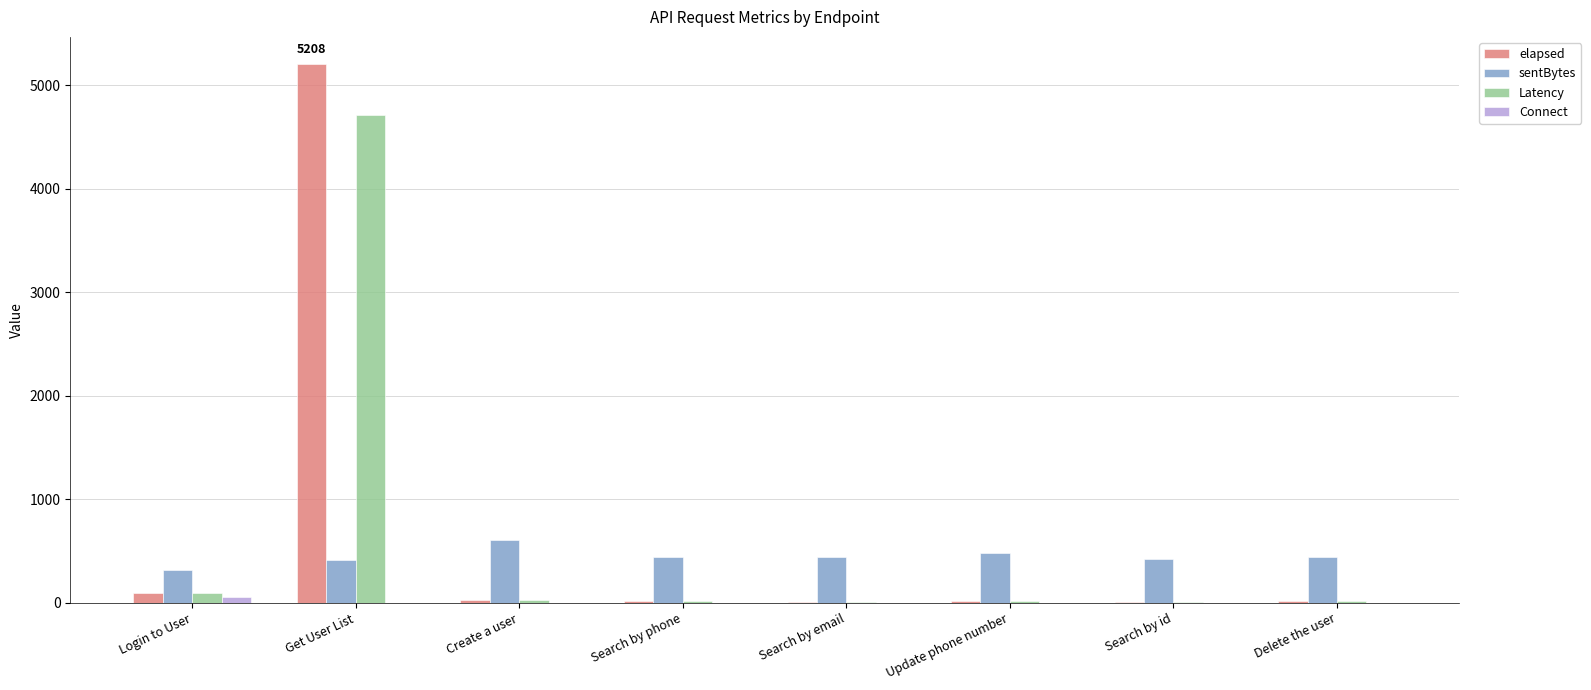

Which series has the largest total across all categories?

elapsed